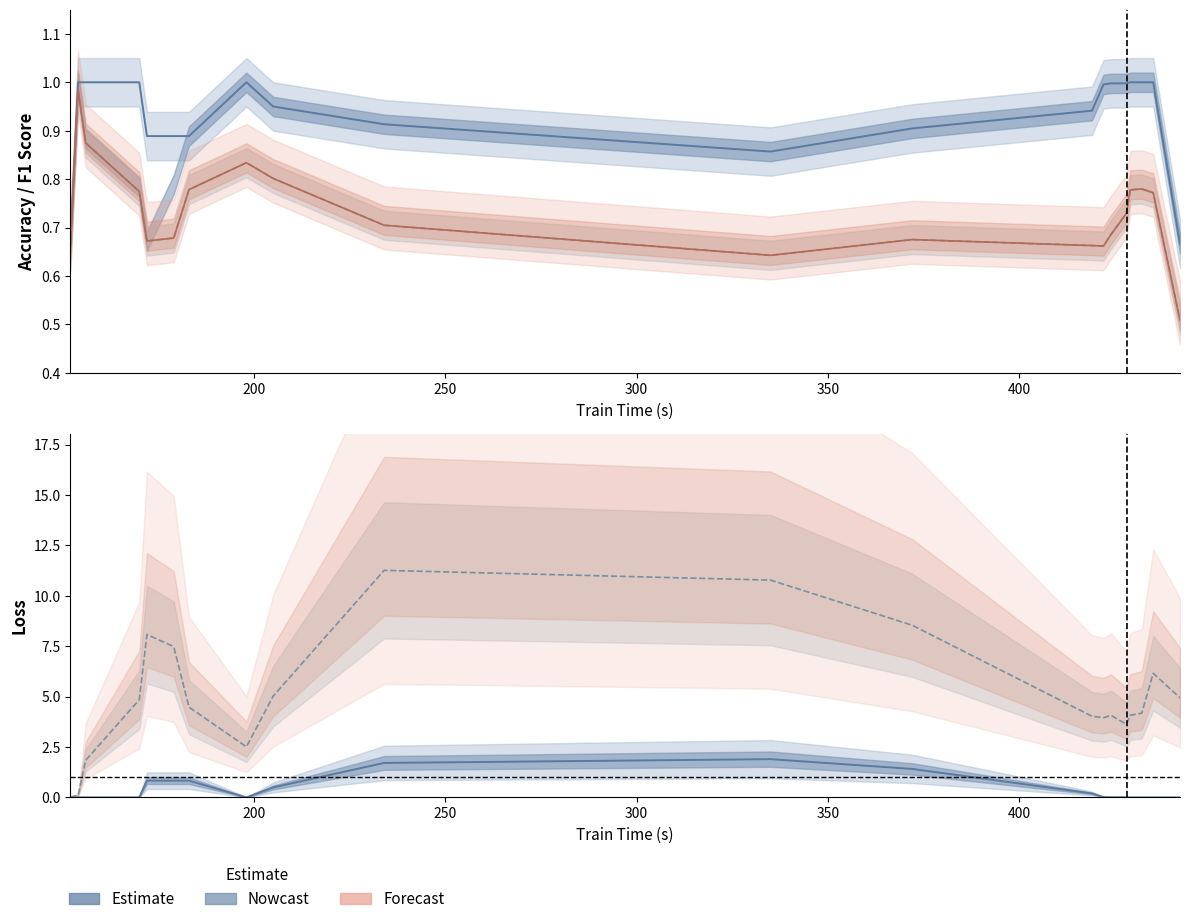

Is it true that train_loss equals 0.0 at 19?

False